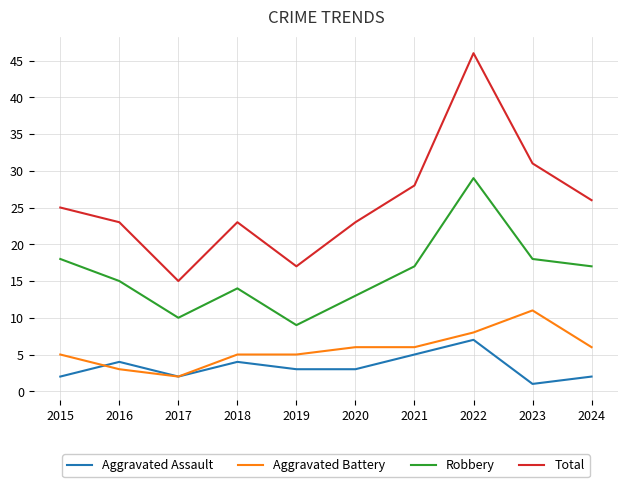

True or false: Aggravated Battery has a value of 7 at 2023.

False